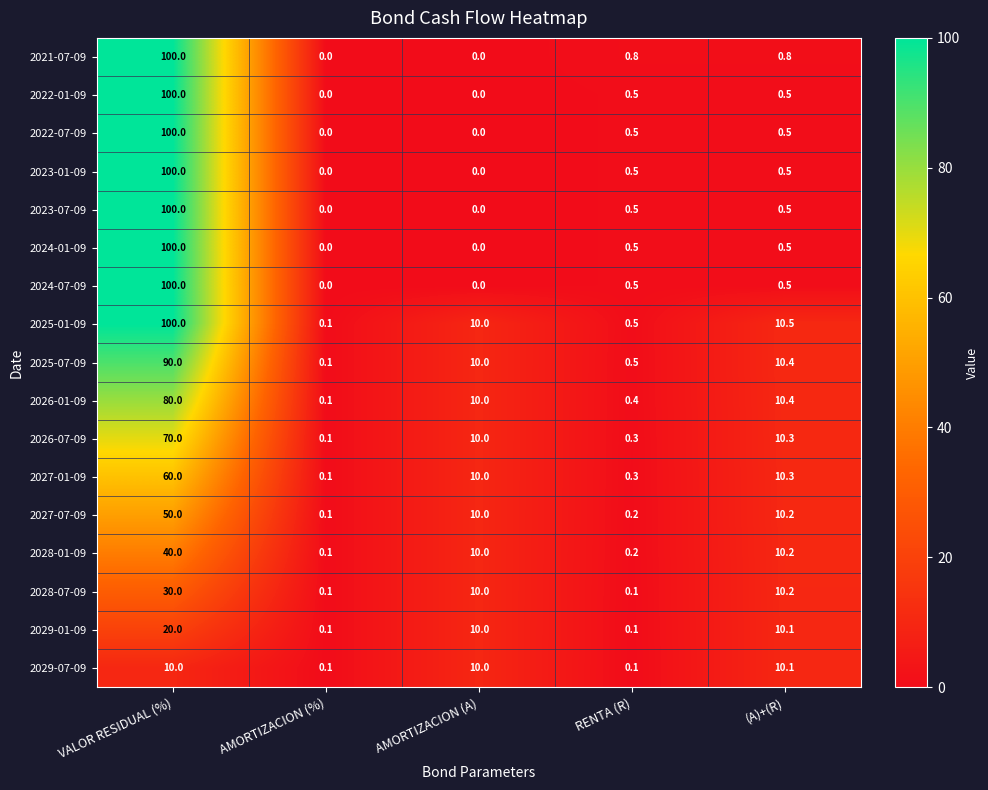

What is the difference between the maximum and minimum values in the 2026-01-09 series?

79.9